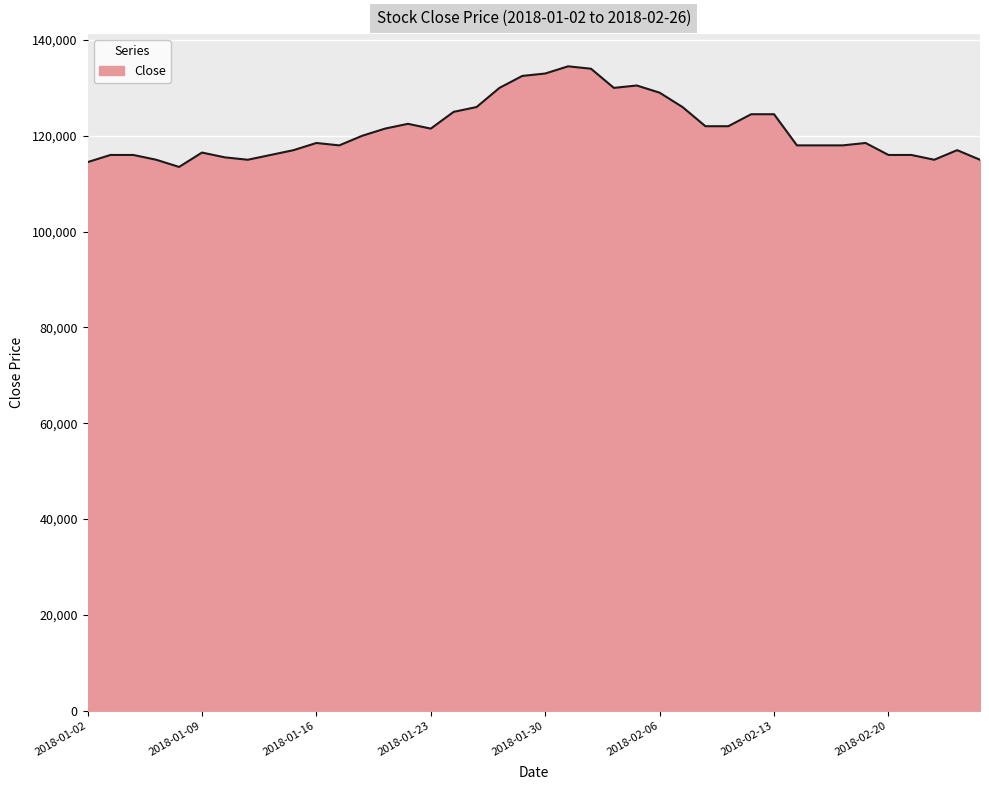

What is the maximum value shown in the chart?

134500